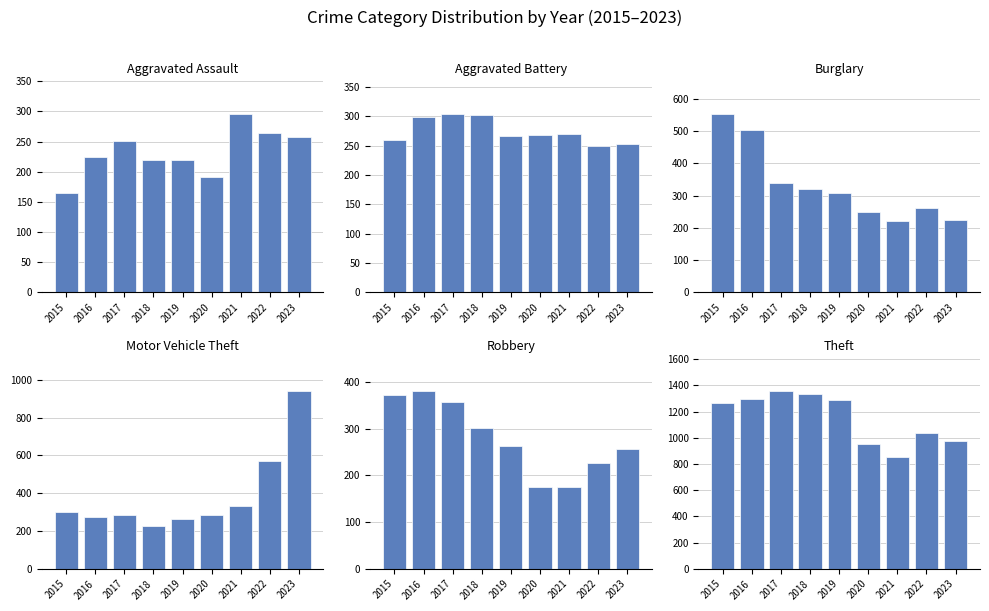

What is the maximum value shown in the chart?

1359